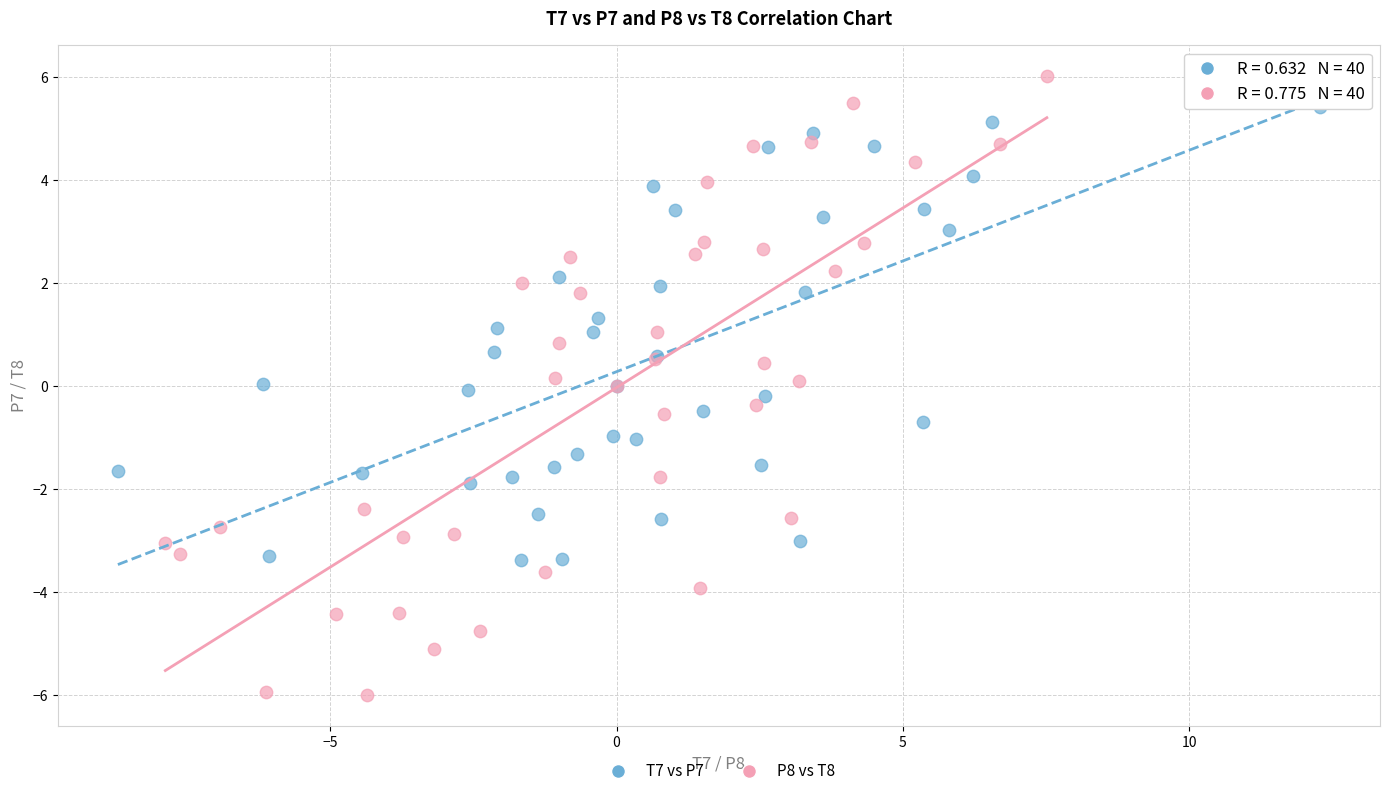

Which series contains the lowest Y value?

P8 vs T8